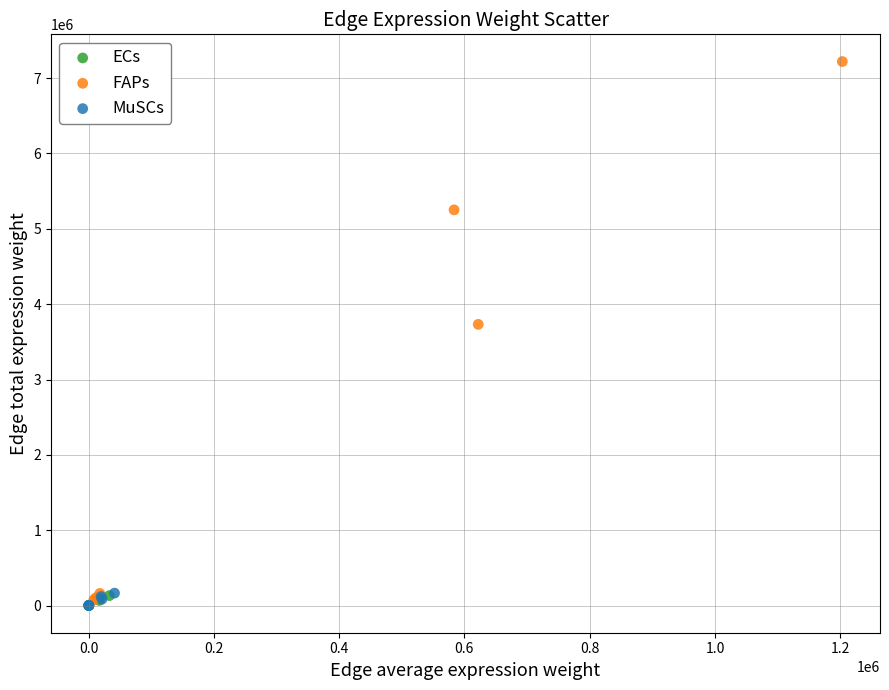

Which series contains the highest Y value?

FAPs